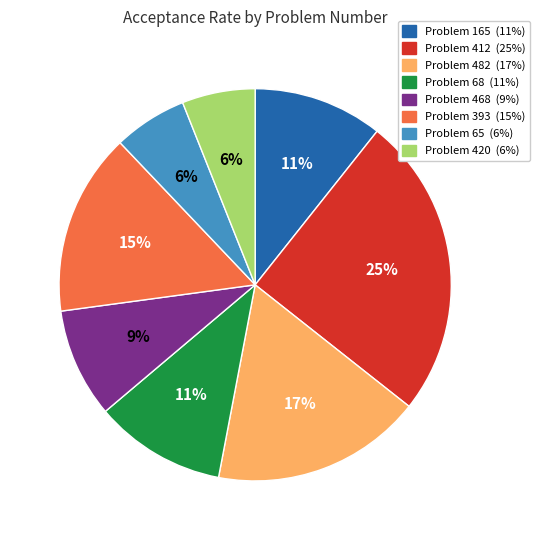

To the nearest percent, what is the difference between the largest and smallest slice percentages?

19%